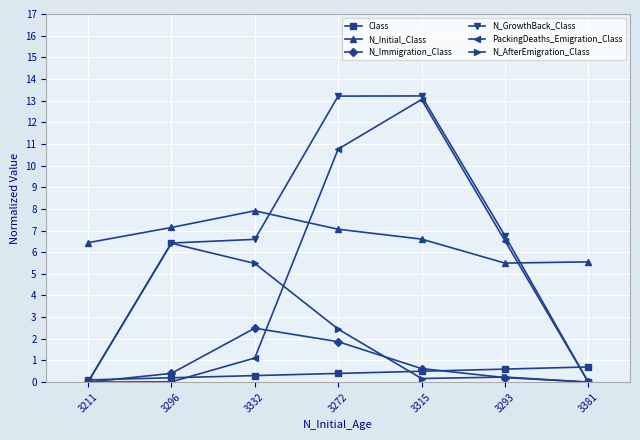

True or false: Class and N_AfterEmigration_Class cross at least once.

True